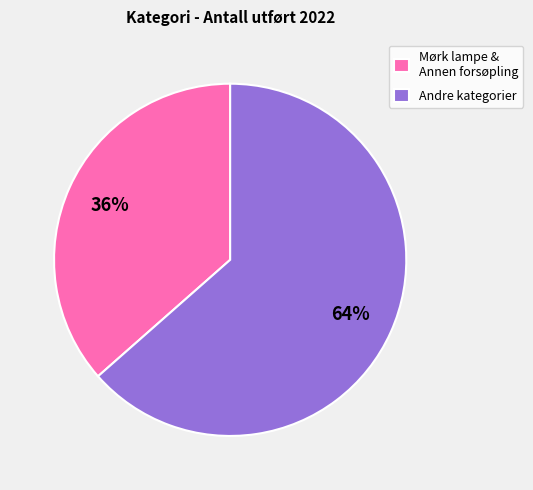

How many slices are in this pie chart?

2